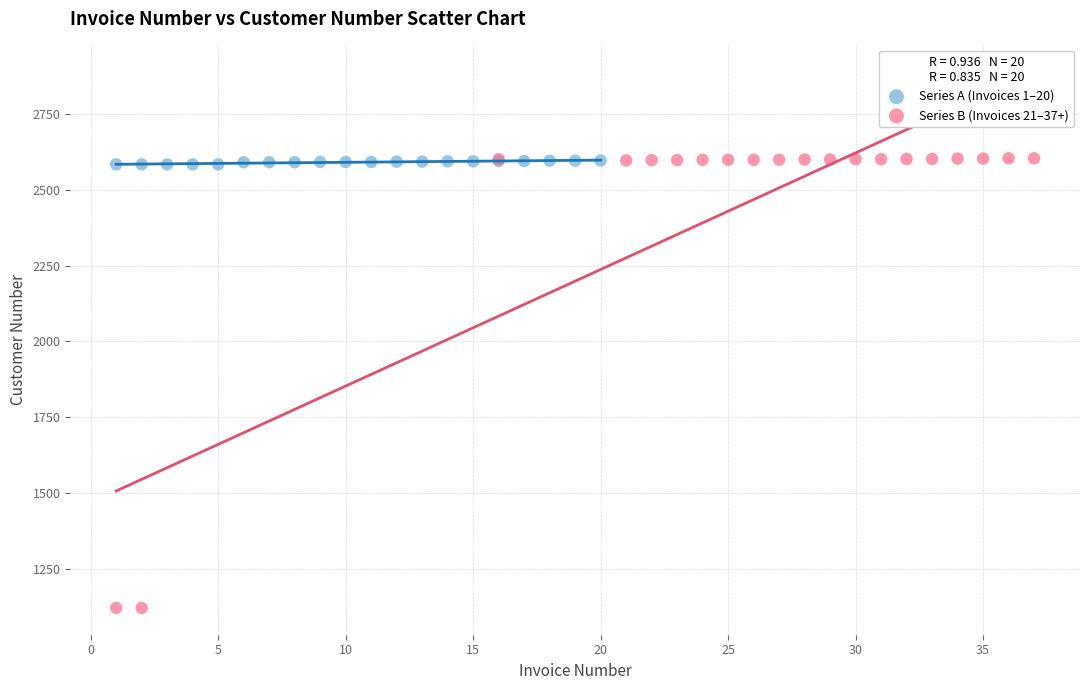

Which series has the largest Y range (max minus min)?

Series B (Invoices 21–37+)